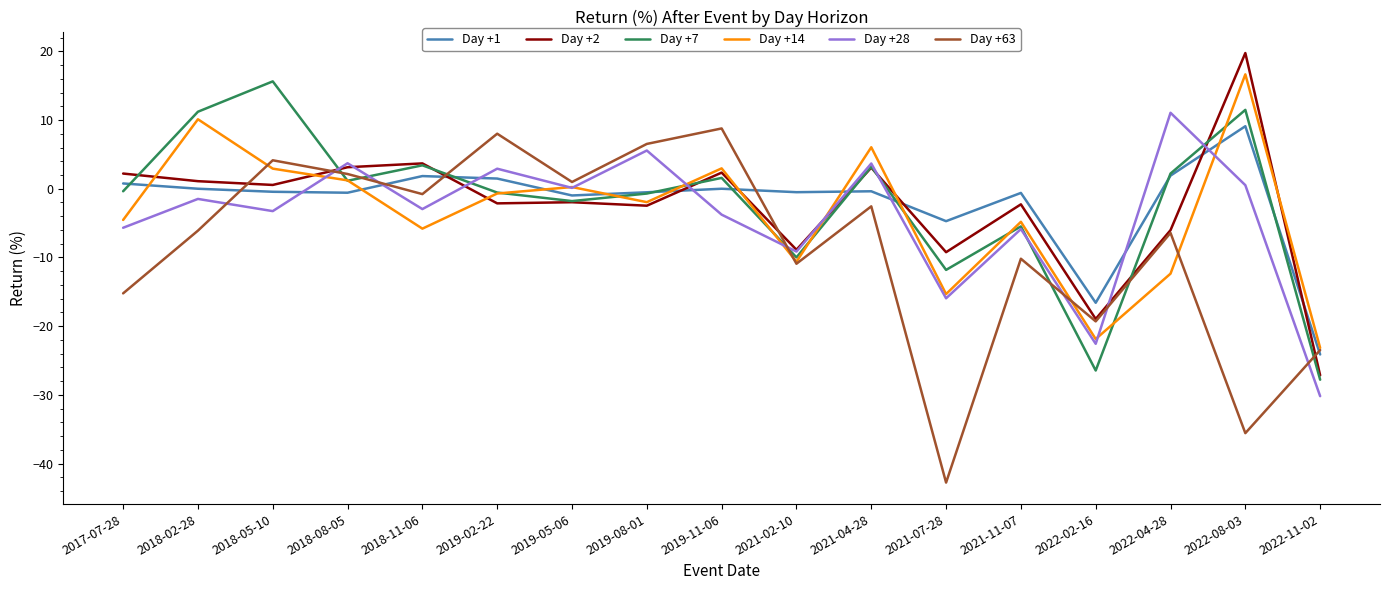

What is the total value across all series at 2022-02-16?

-125.8